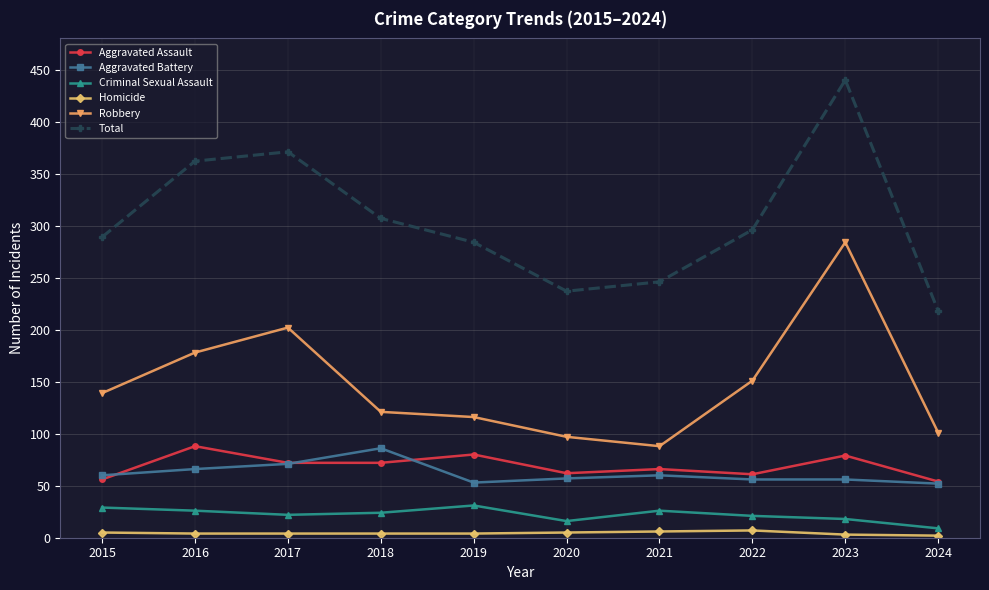

What is the value of the Total point at the 8th from the left?

296